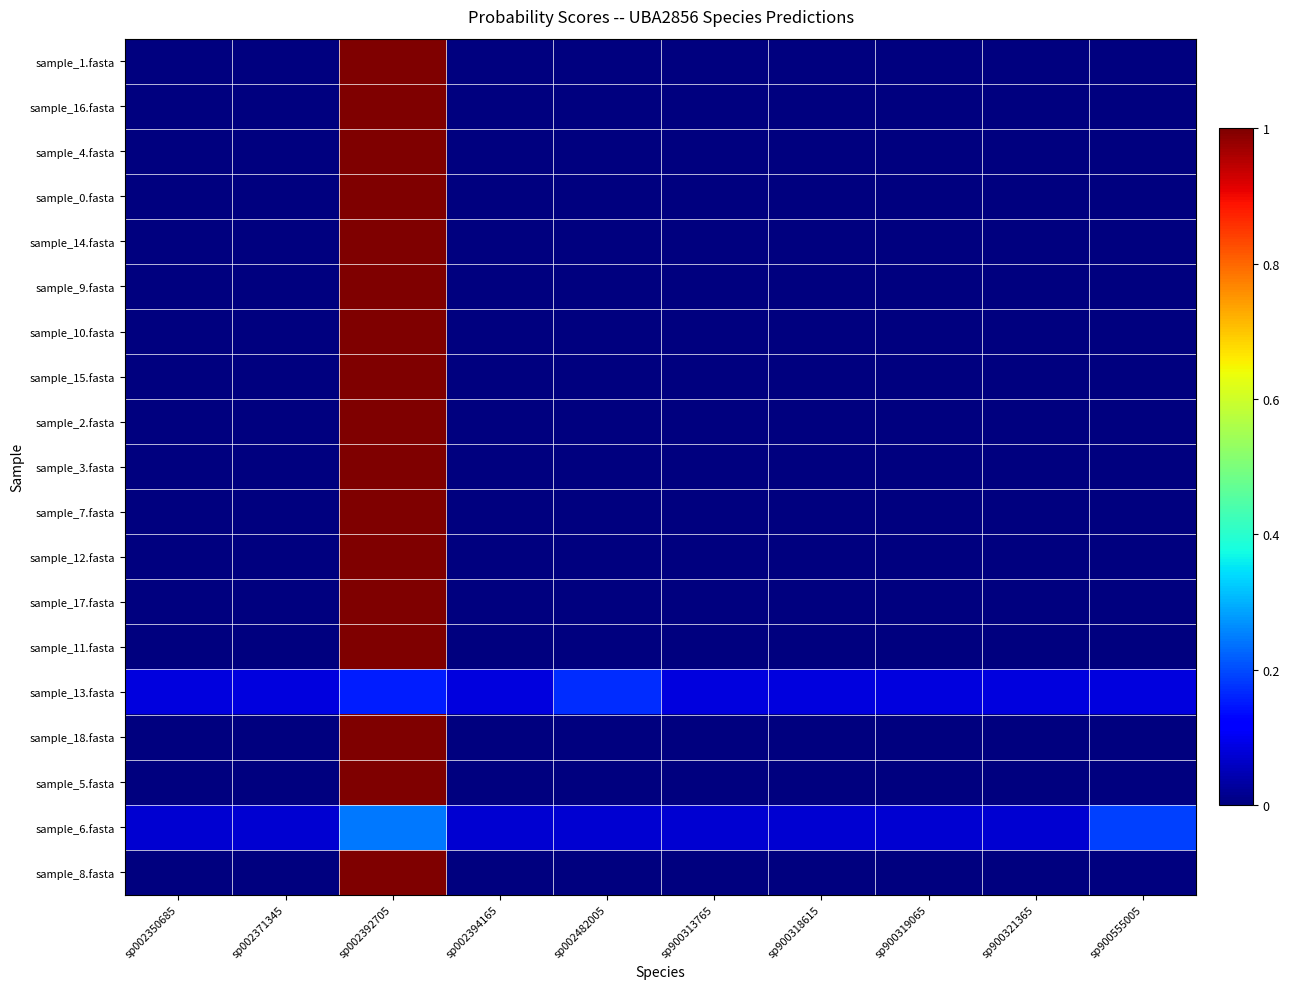

What is the total value across all series at sp900319065?

0.2